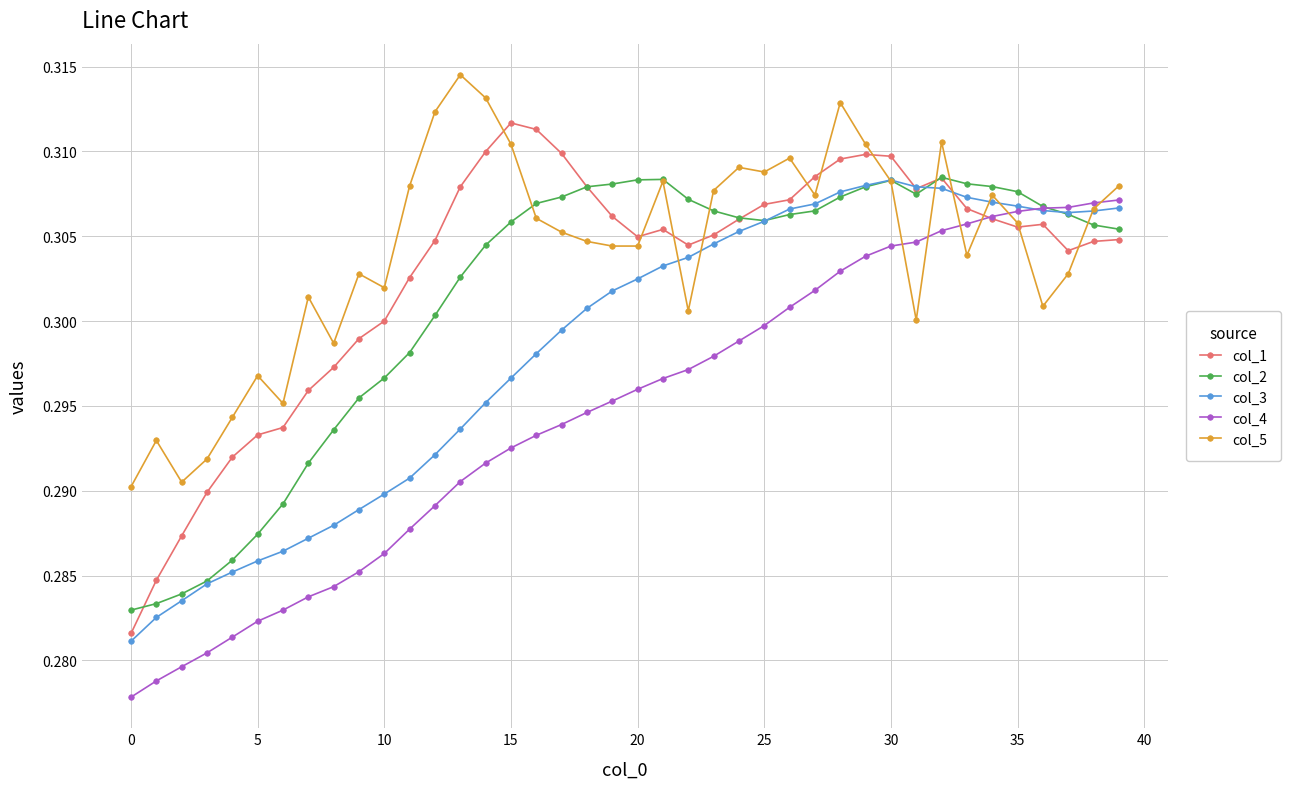

At how many categories does at least one series exceed 0?

40